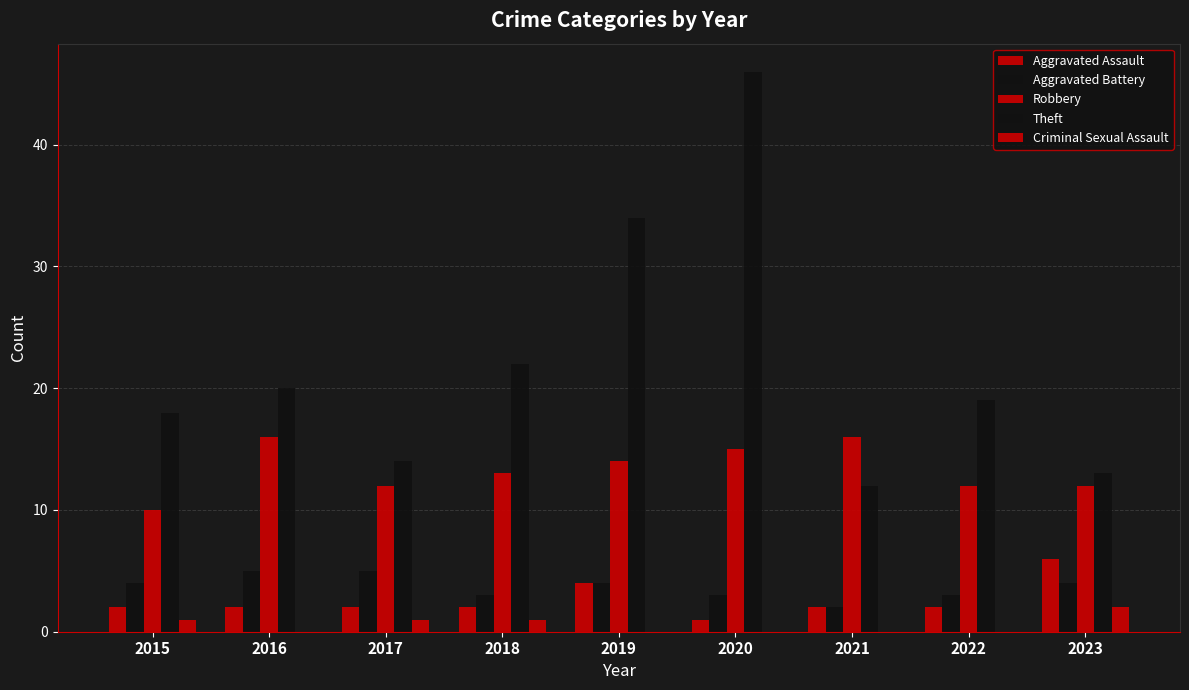

The Aggravated Assault series shows 2 at 2022. True or false?

True